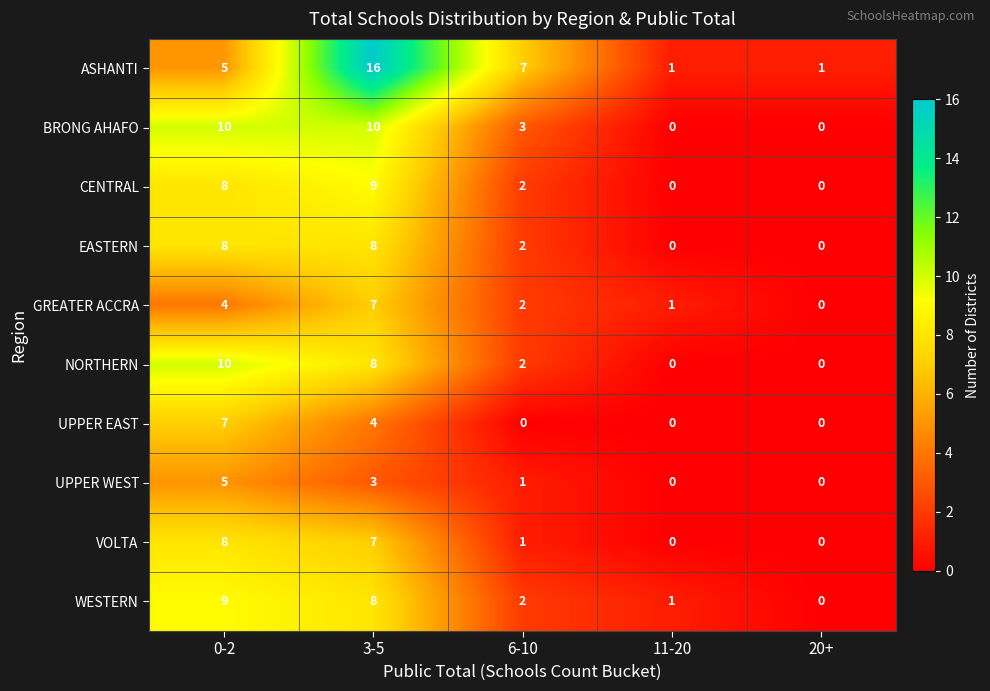

What is the difference between the highest and lowest values at 6-10?

7